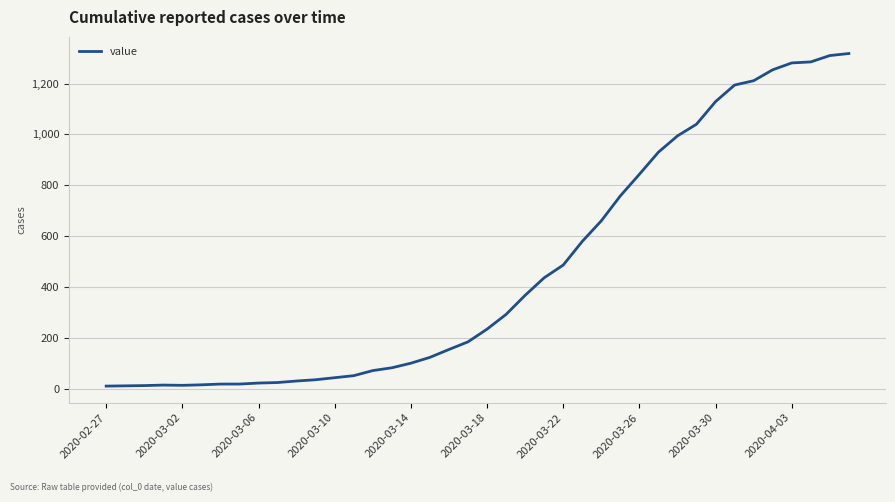

How many lines are shown in the chart?

1